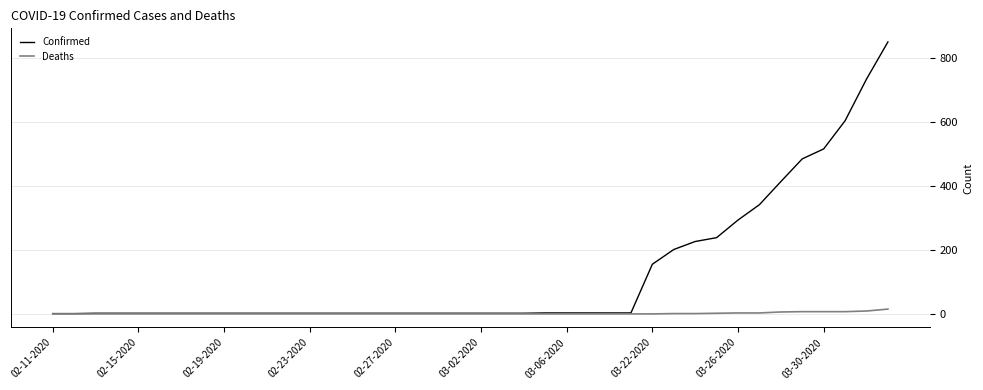

List the series in order of their overall mean, lowest first.

Deaths, Confirmed